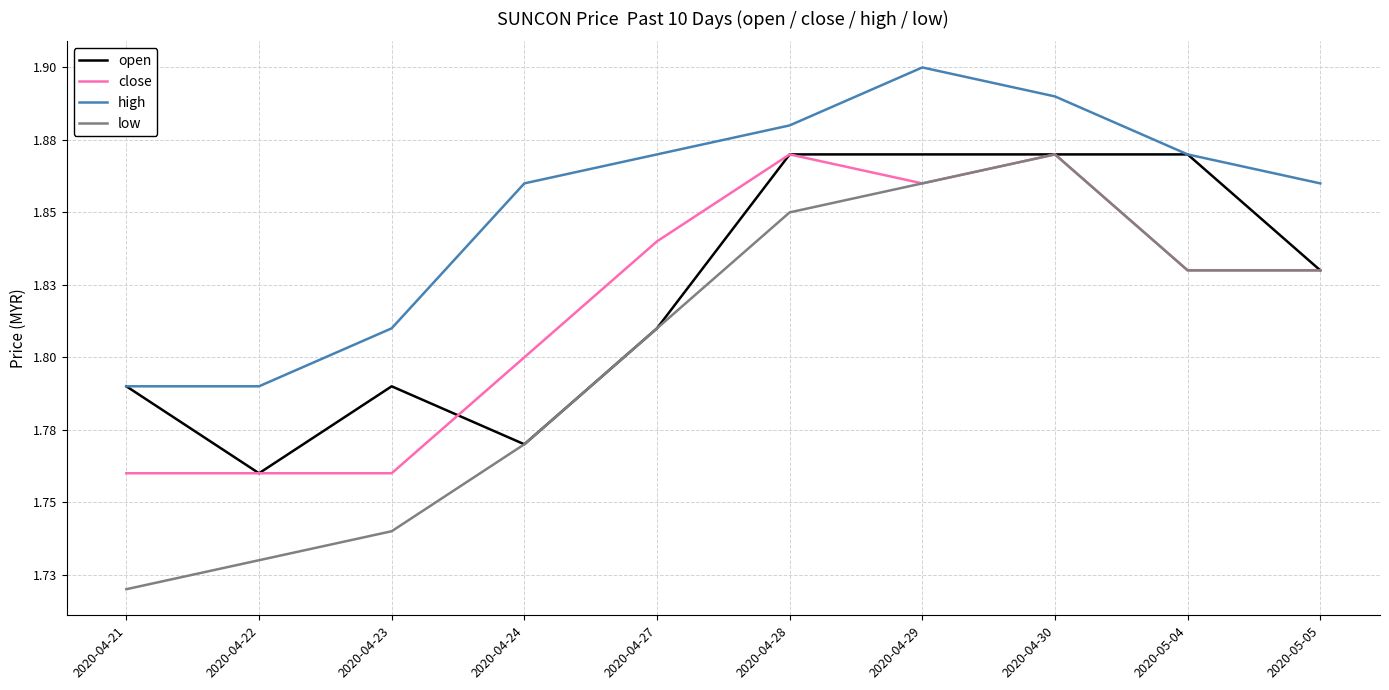

True or false: close and high cross at least once.

False